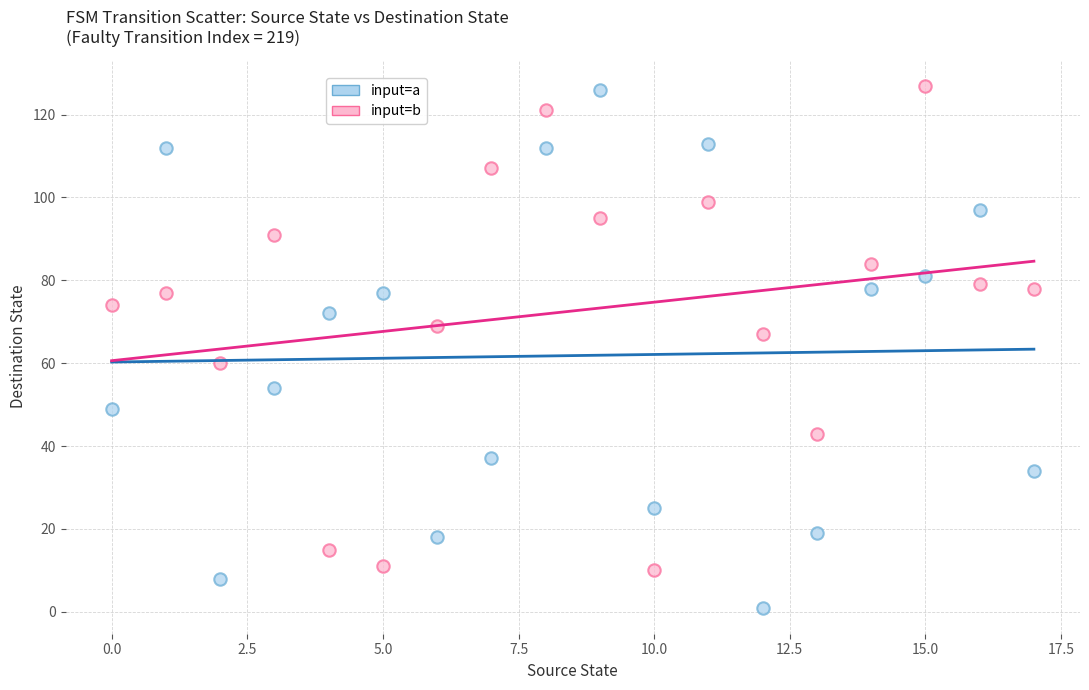

Which series reaches the minimum Y coordinate?

input=a